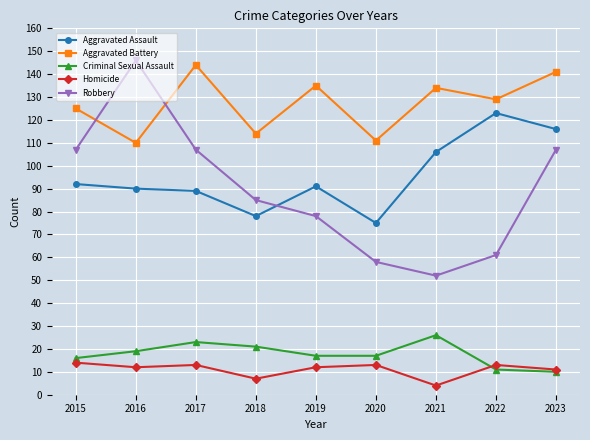

At which label does Robbery first exceed 85?

2015